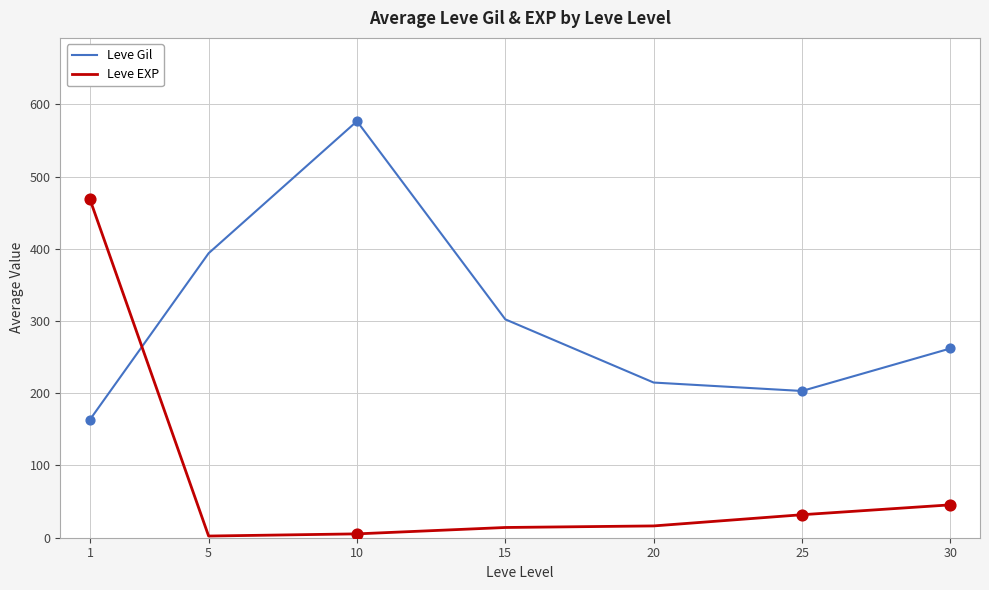

Which series has the largest total across all categories?

Leve Gil